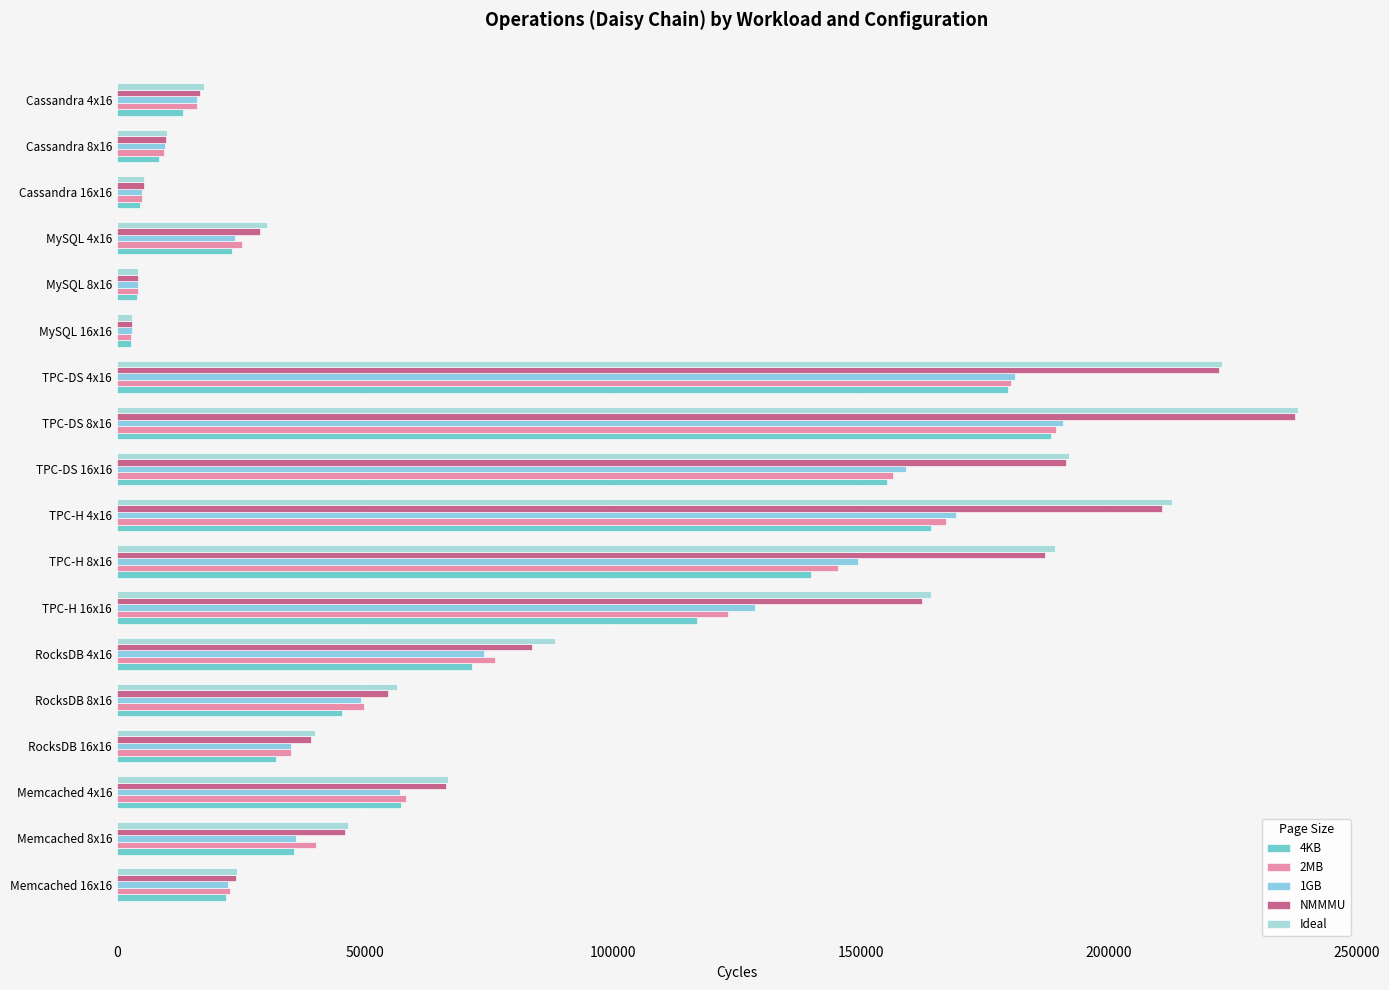

What position from the left is Cassandra 16x16?

16